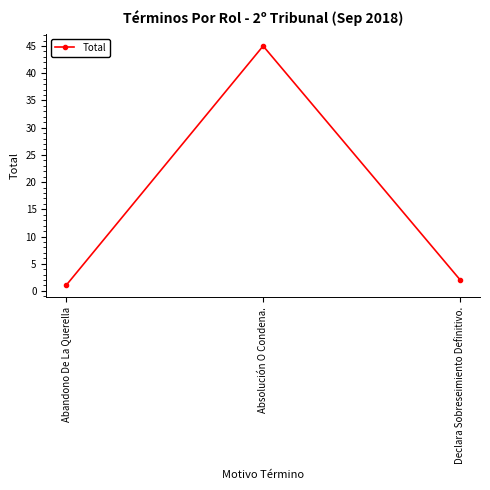

What is the approximate value at Abandono De La Querella?

1